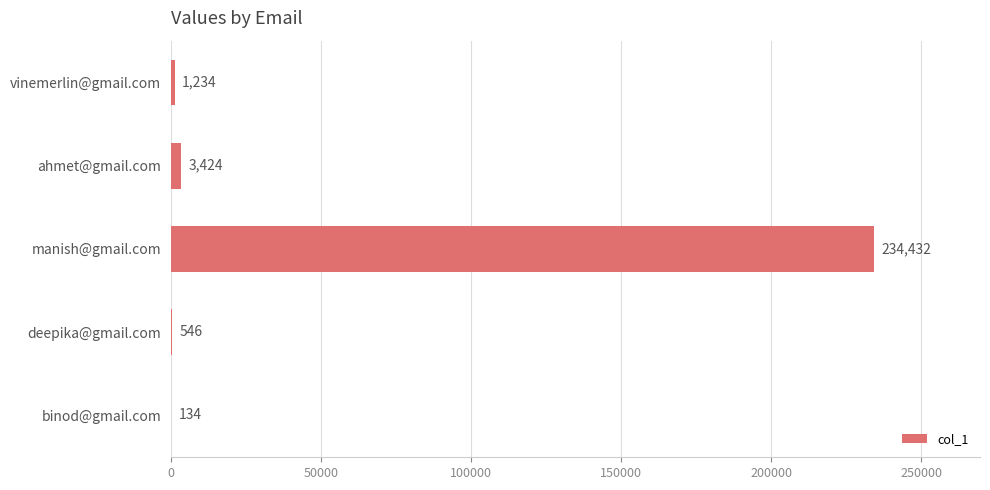

Which category has the highest value across all series?

manish@gmail.com